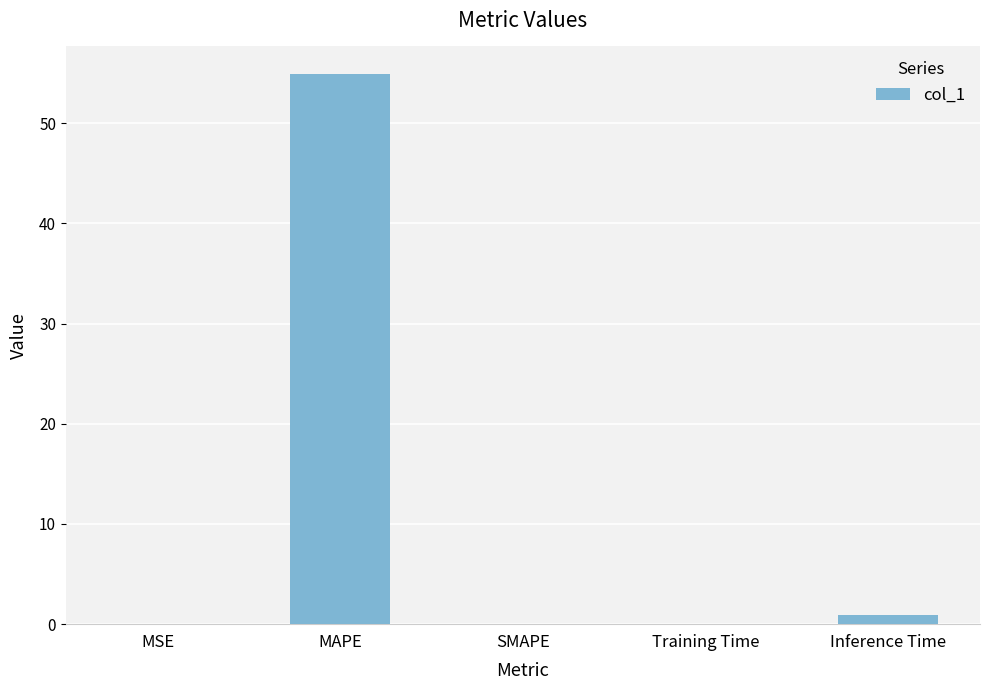

True or false: the data shows 54.9 at MAPE.

True